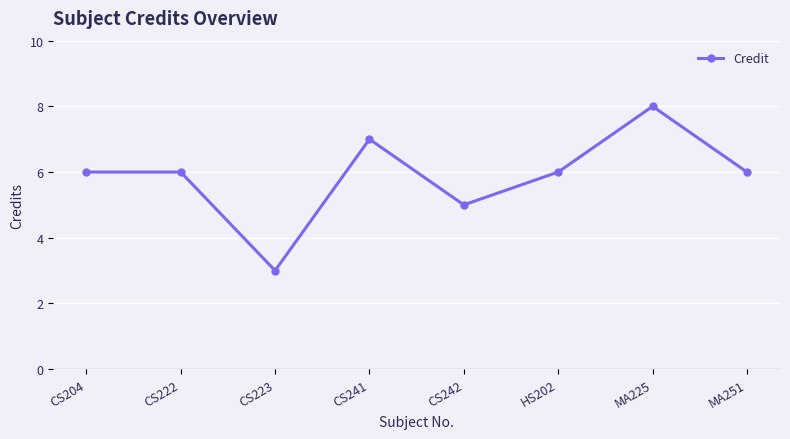

What is the sum of all values?

47